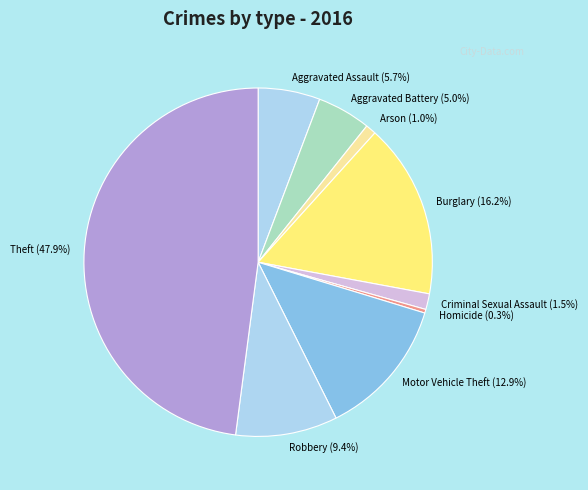

Approximately how many times larger is the value at Aggravated Battery compared to Aggravated Assault?

0.9